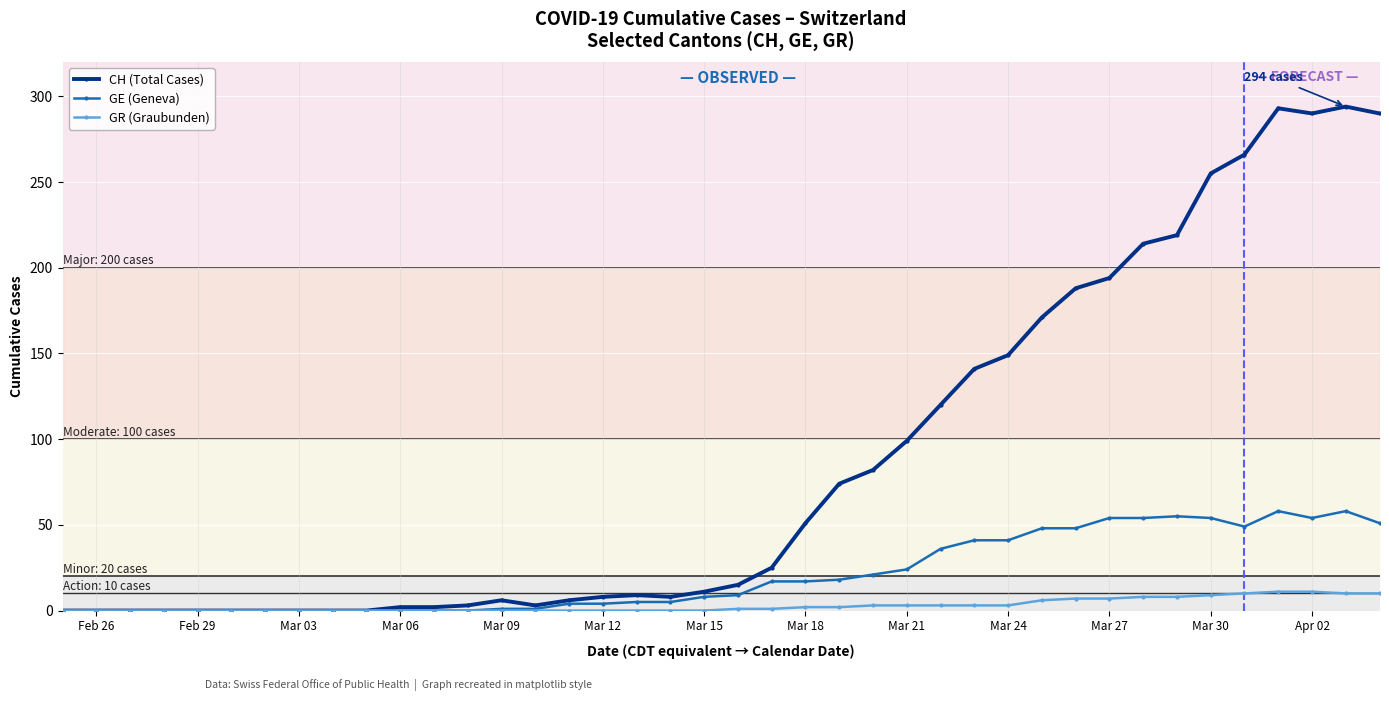

Rank the series by their average value, from lowest to highest.

GR (Graubunden), GE (Geneva), CH (Total Cases)